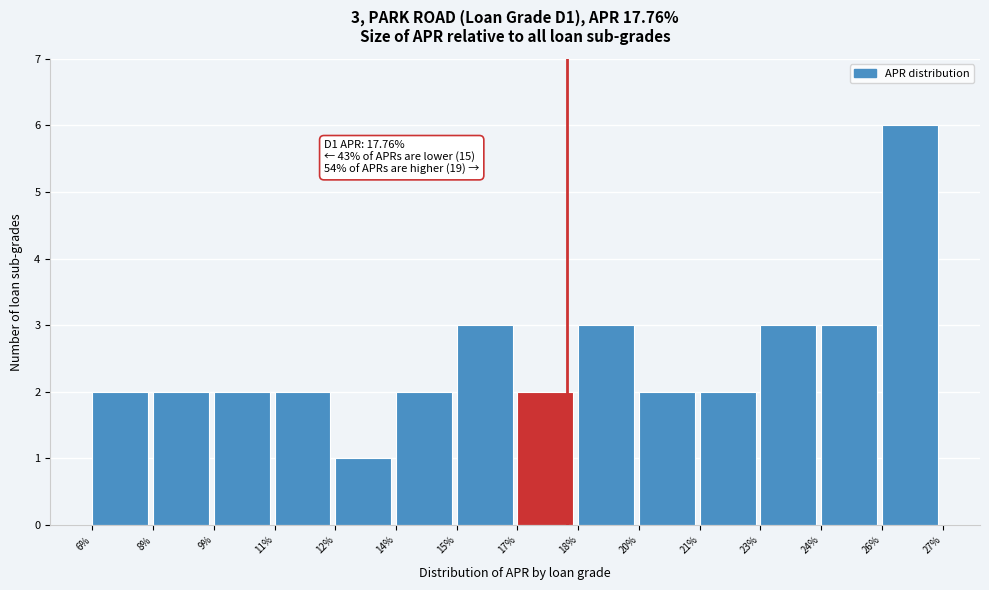

Reading left to right, extract all data points from this chart.

2	2	2	2	1	2	3	2	3	2	2	3	3	6